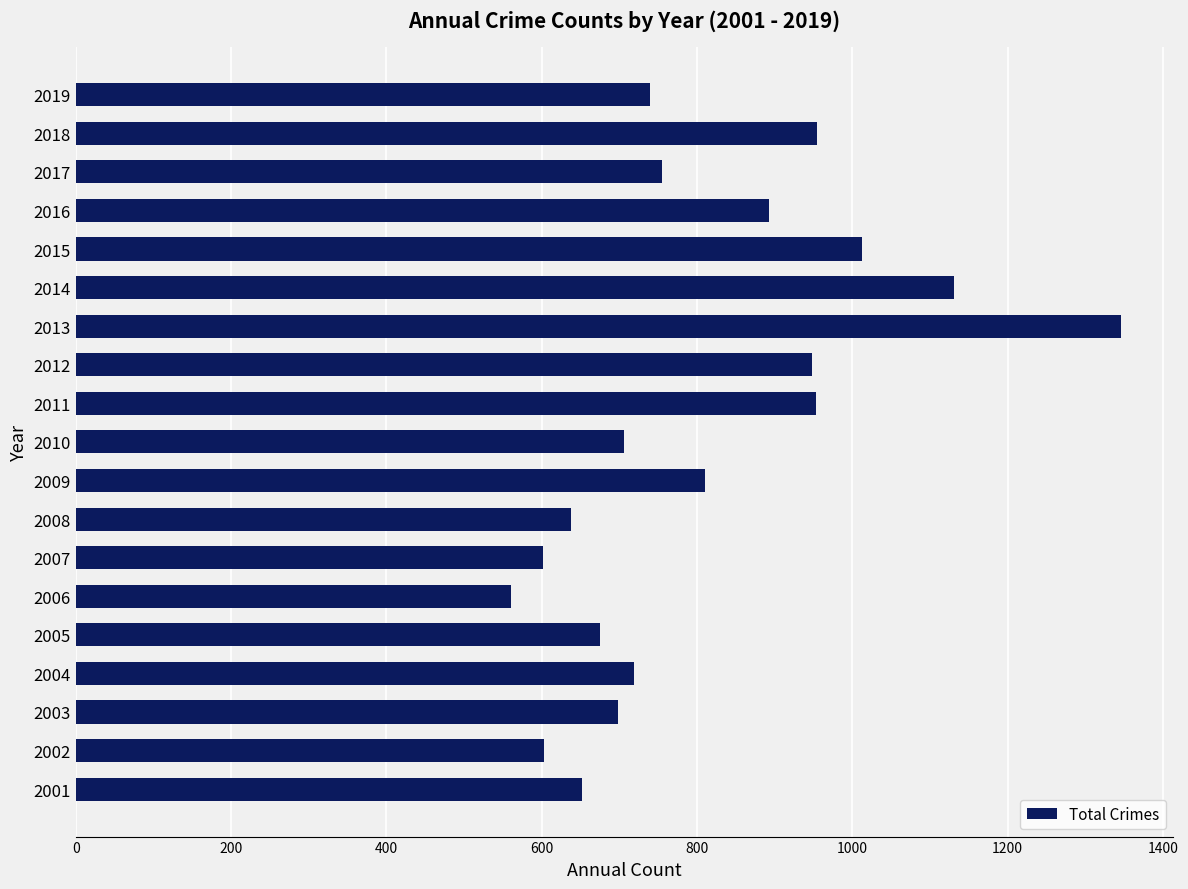

Count the number of data series in this chart.

1